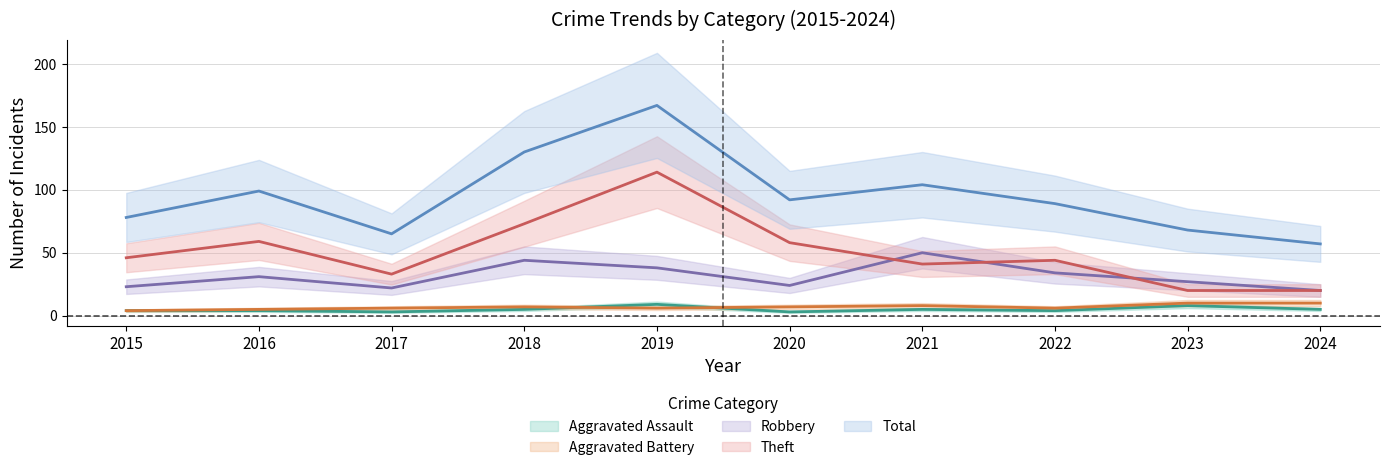

True or false: Robbery and Total intersect in this chart.

False